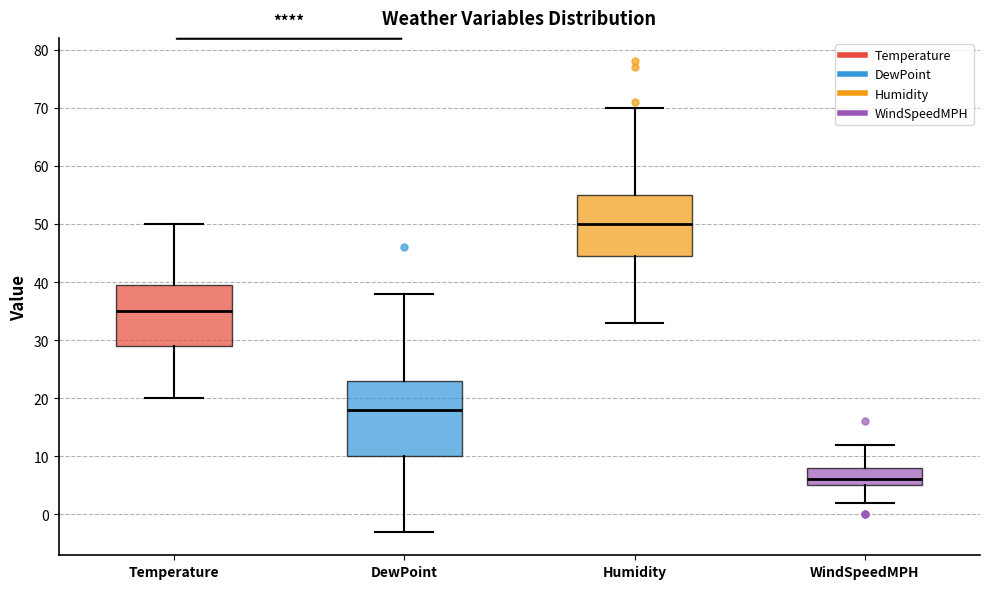

Which box is the tallest, from its lower edge to its upper edge?

DewPoint